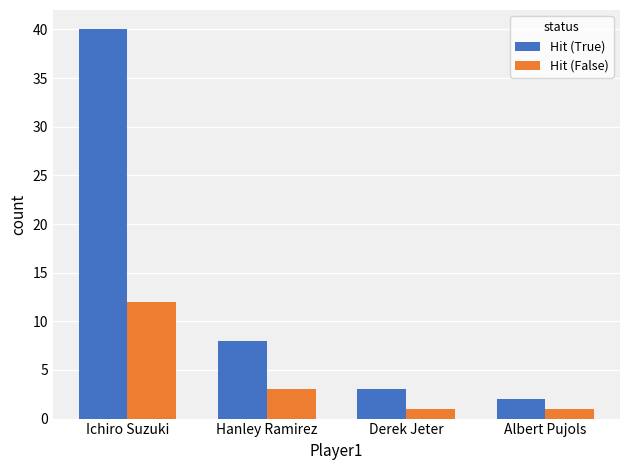

Is it true that Hit (True) equals 2 at Albert Pujols?

True